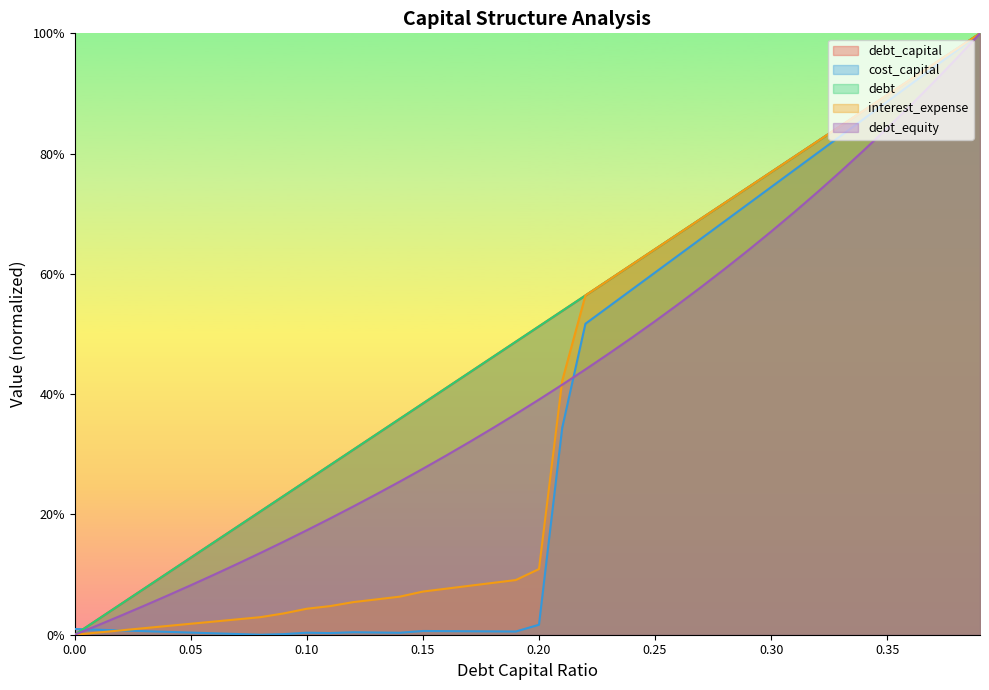

What is the label of the 15th point from the right?

0.25